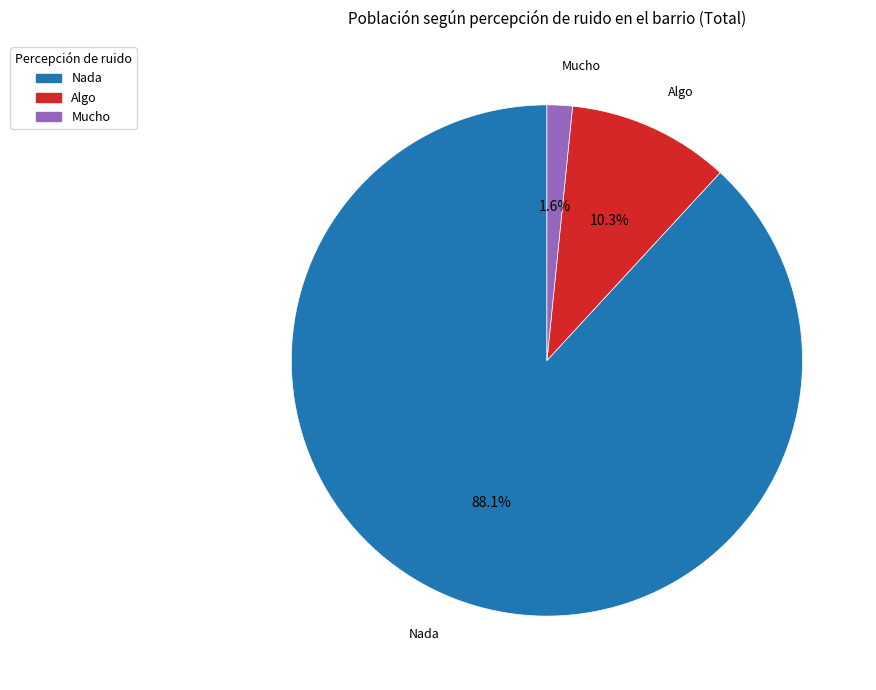

How many segments does this pie chart have?

3